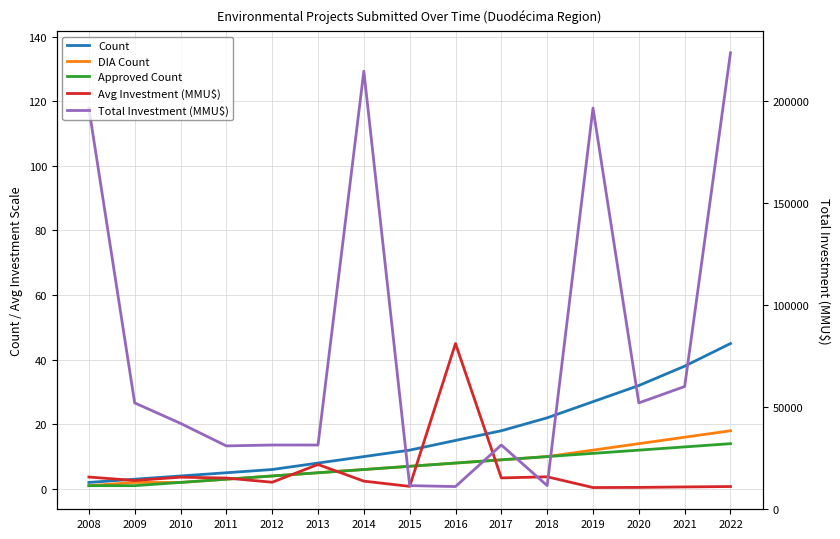

What is the value of the Approved Count point at the 1st from the left?

1.0